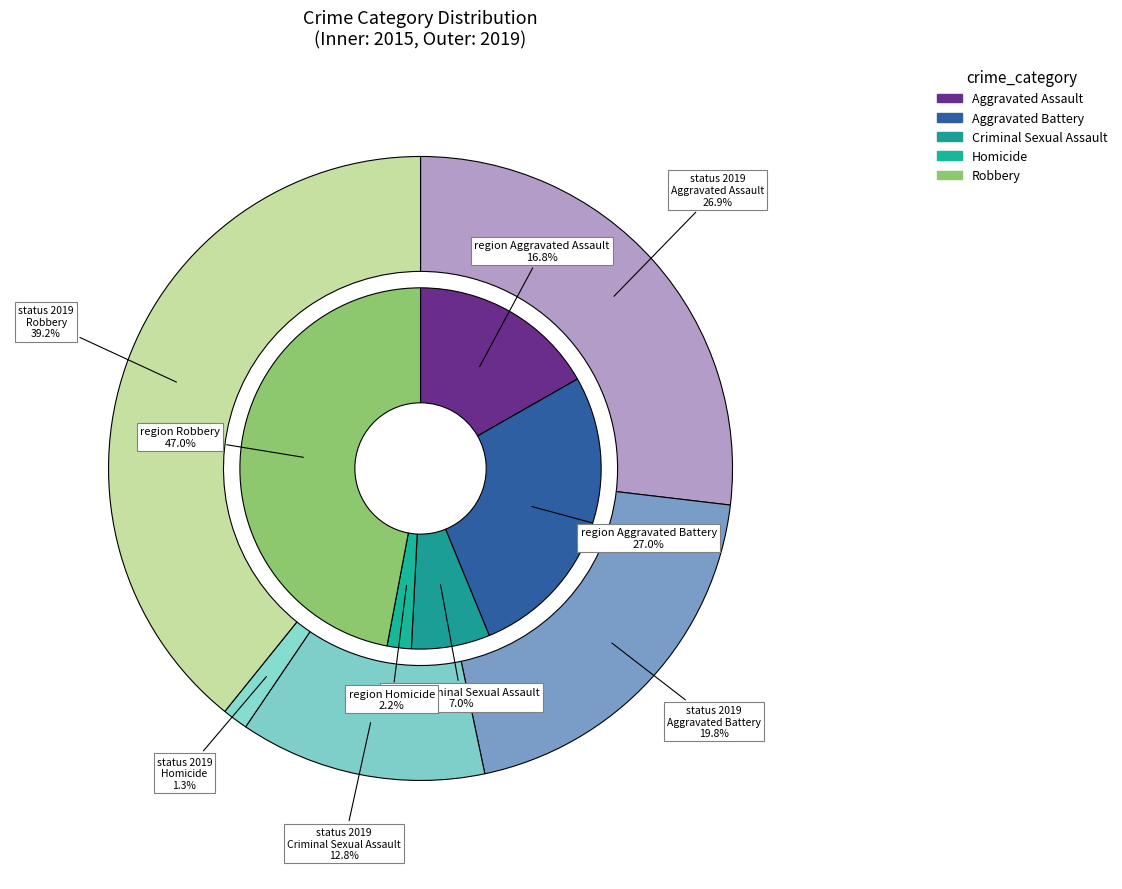

To the nearest percent, what is the combined percentage of Homicide and Criminal Sexual Assault?

14%